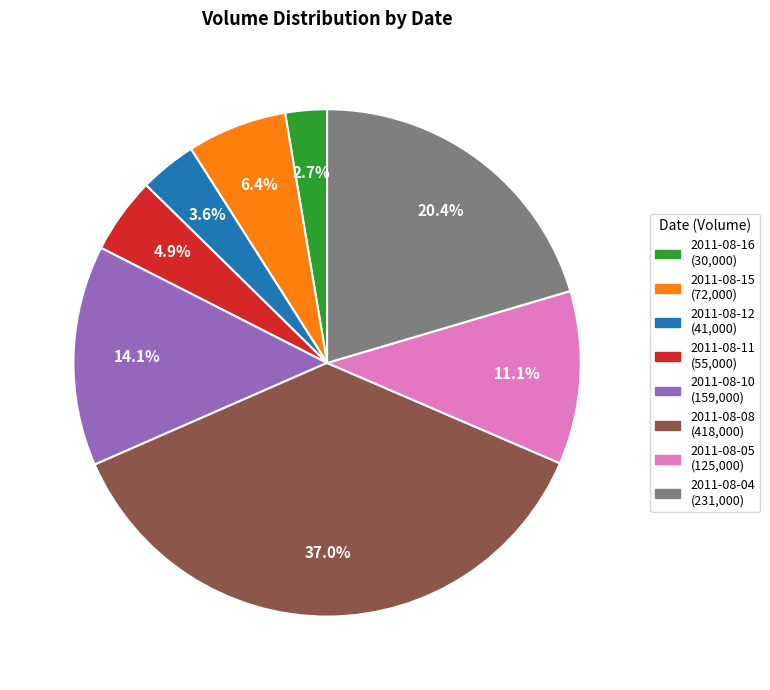

What is the largest slice in the pie chart?

2011-08-08